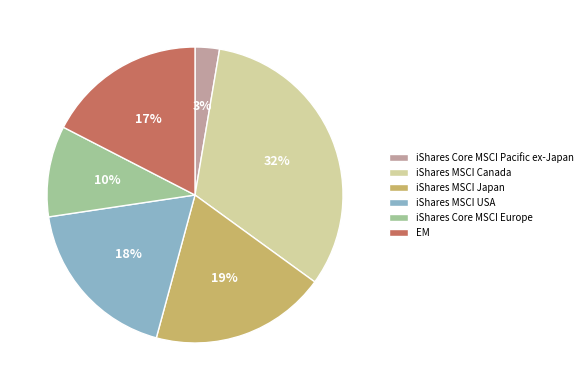

What is the smallest slice in the pie chart?

iShares Core MSCI Pacific ex-Japan